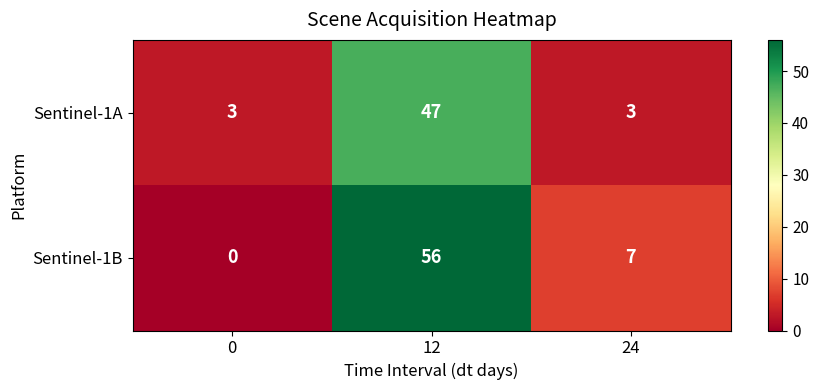

Count the number of categories in the chart.

3